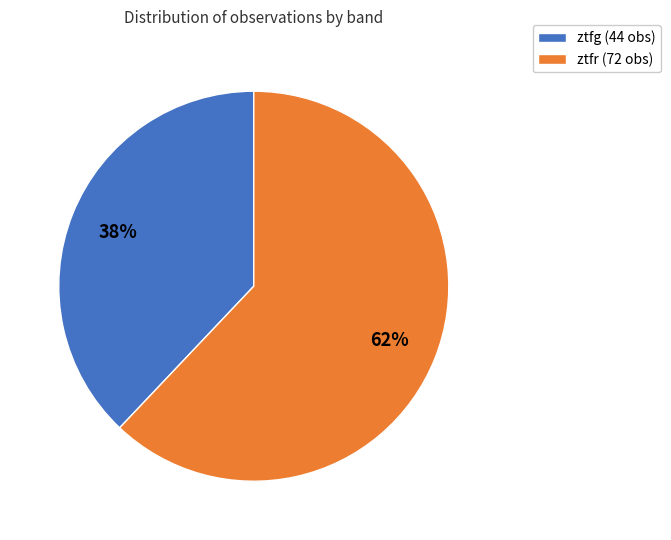

To the nearest percent, what is the combined percentage of ztfg and ztfr?

100%